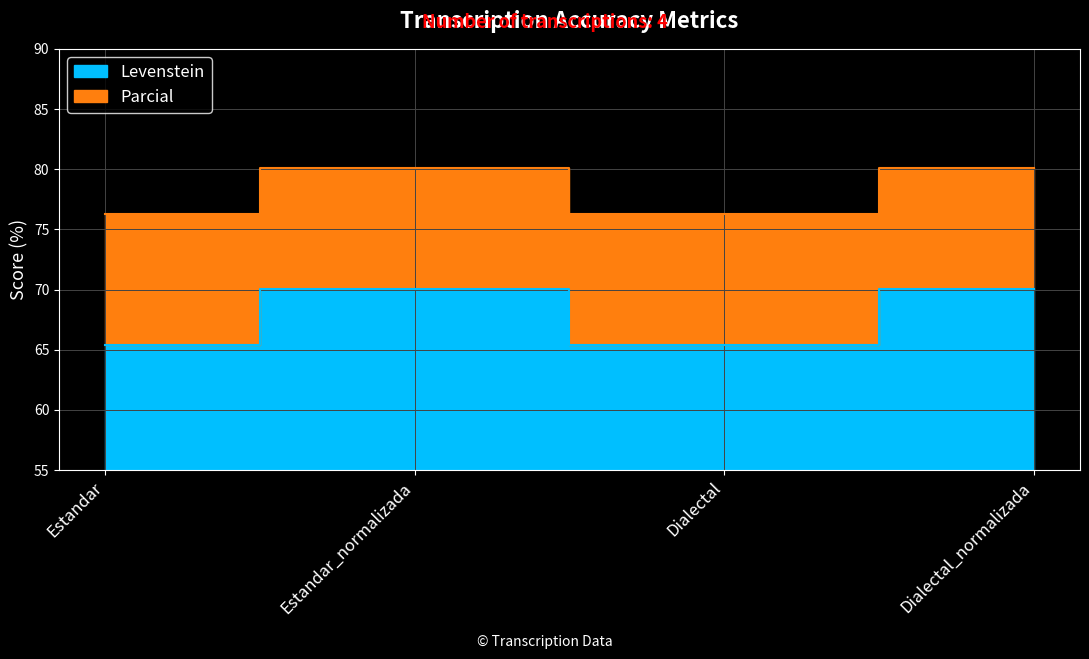

What is the label of the 3rd point from the left?

Dialectal